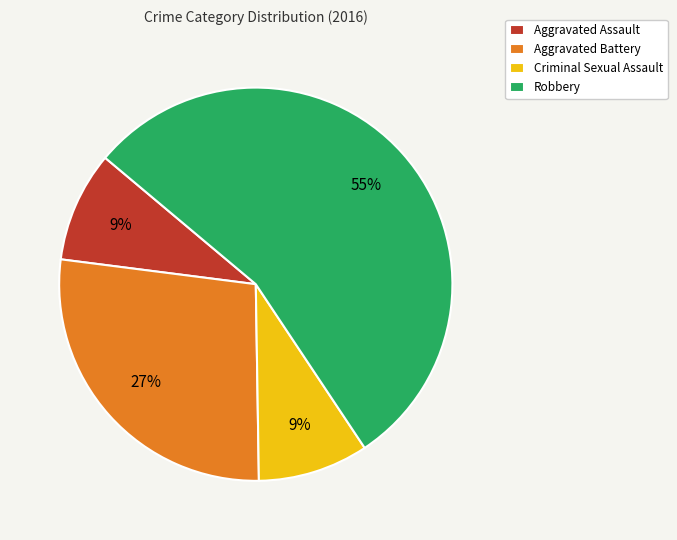

To the nearest percent, what is the average slice percentage?

25%